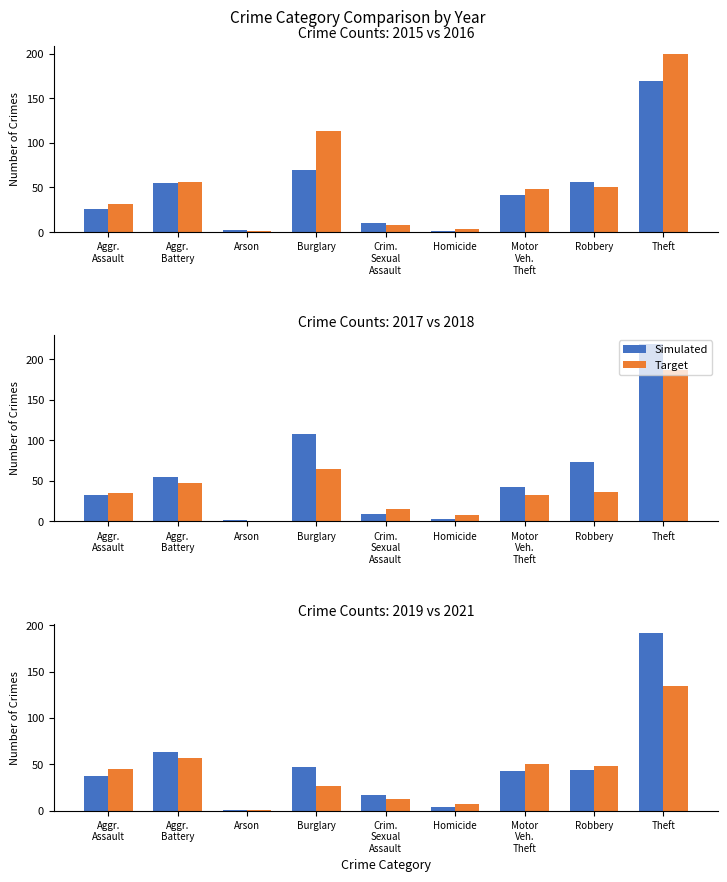

What is the difference between the maximum and second lowest values in the Simulated series?

188